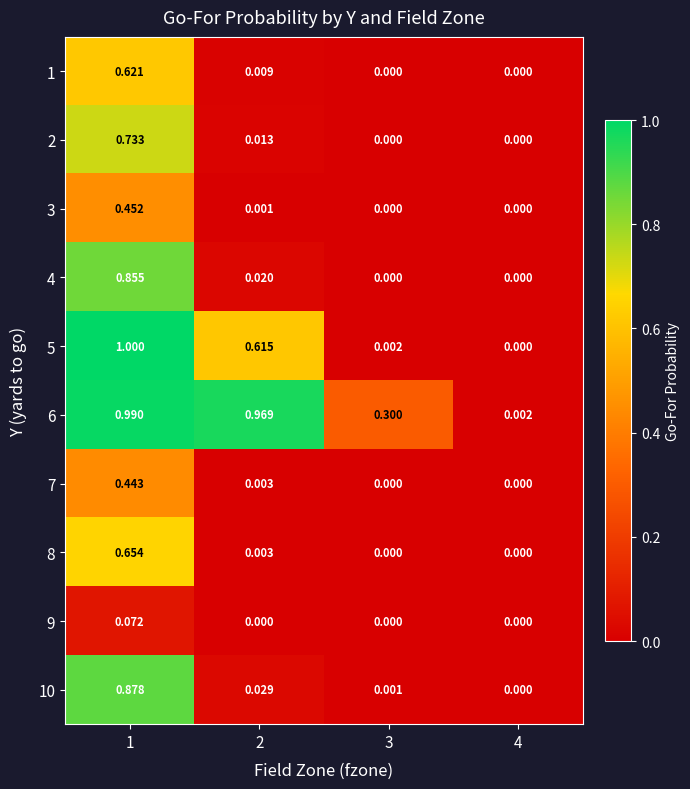

Rank the series by their maximum value, from lowest to highest.

9, 7, 3, 1, 8, 2, 4, 10, 6, 5